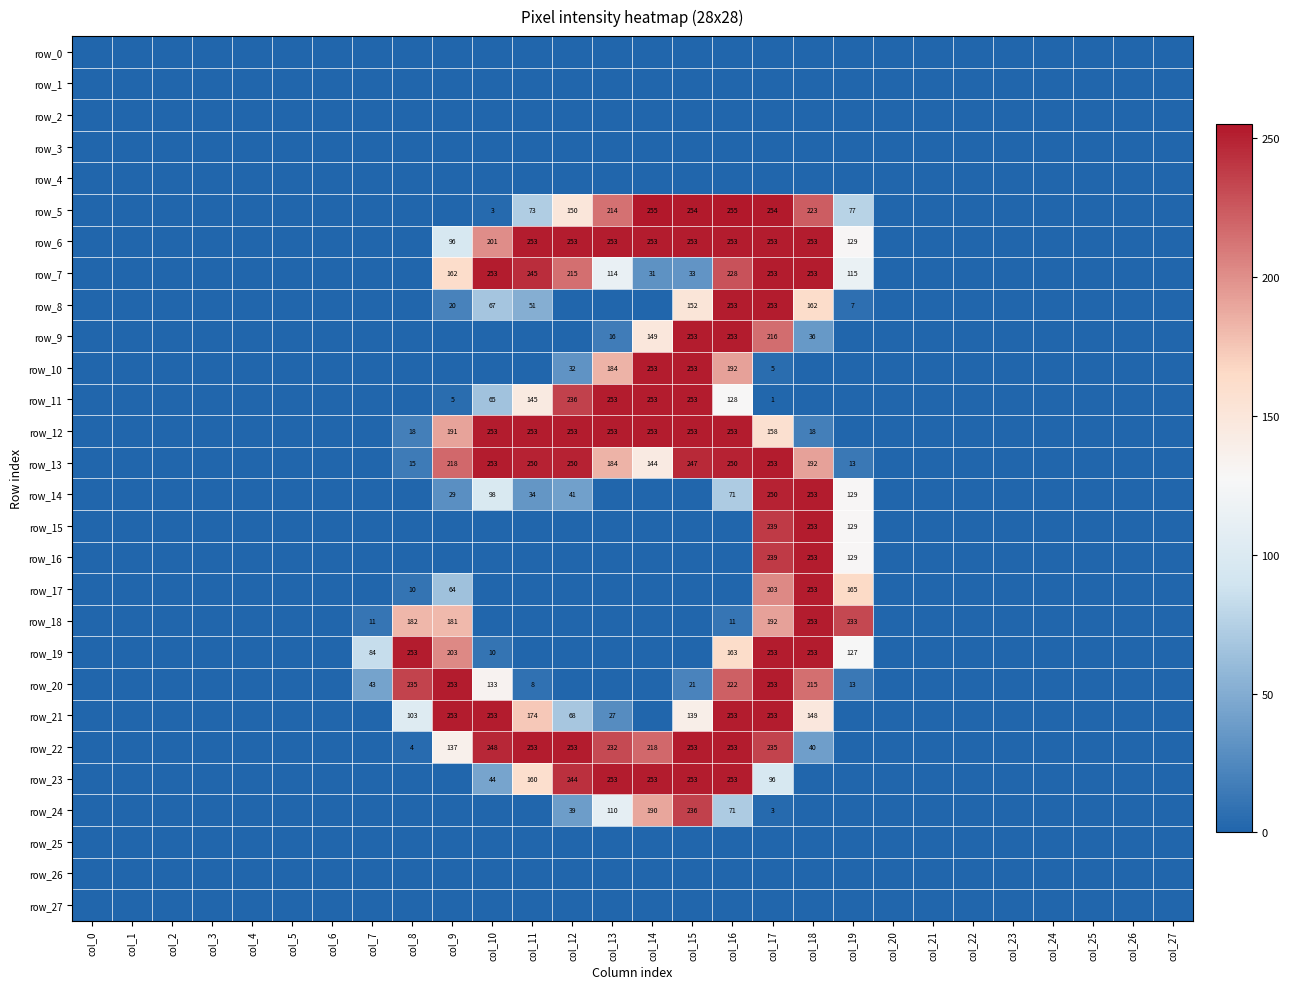

Between col_14 and col_10, which is larger?

col_14